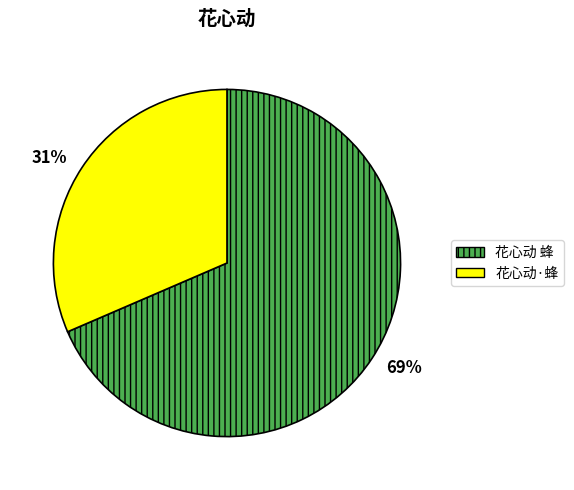

Is it true that 花心动·蜂 is 31% of the pie?

True